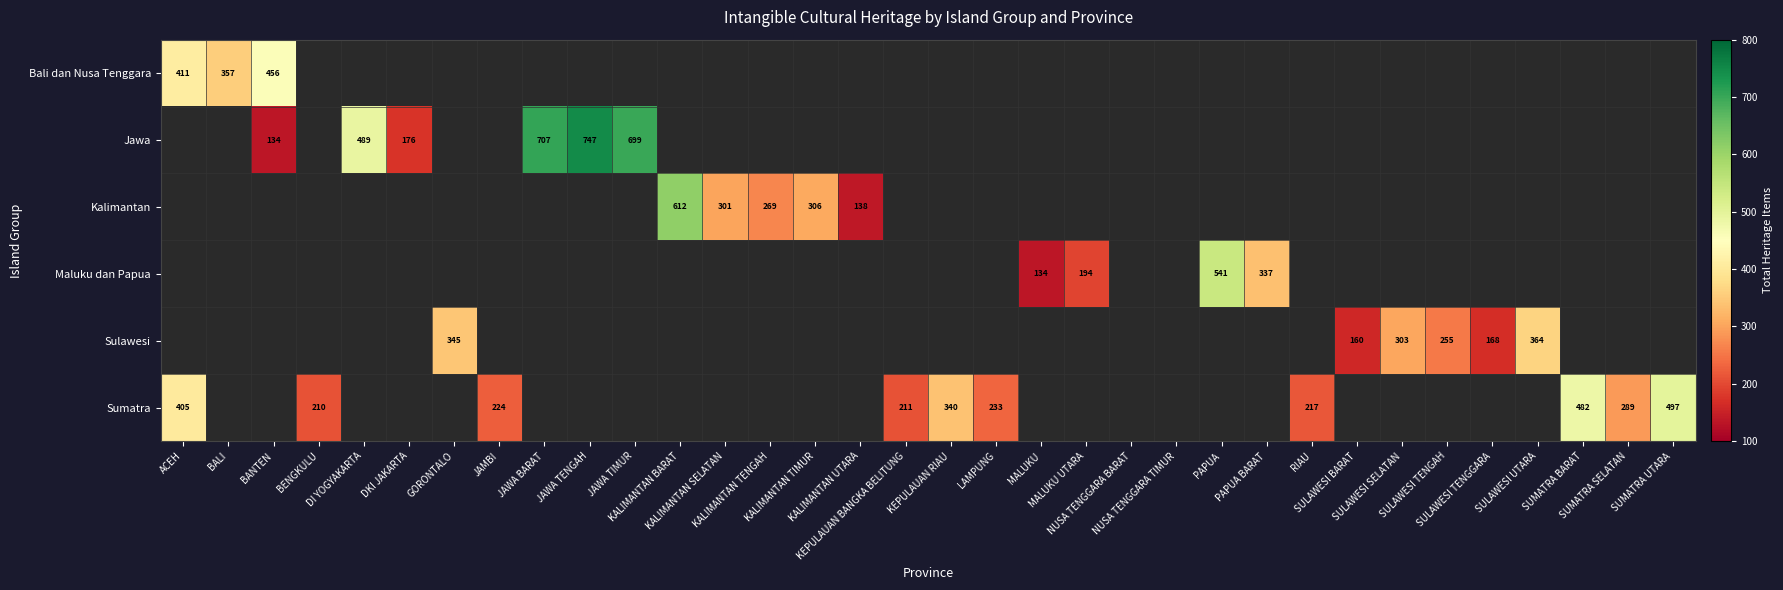

Which has a higher value, RIAU or PAPUA?

PAPUA